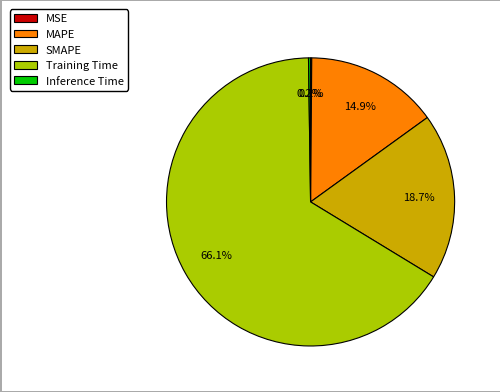

Which category has the biggest portion of the pie?

Training Time